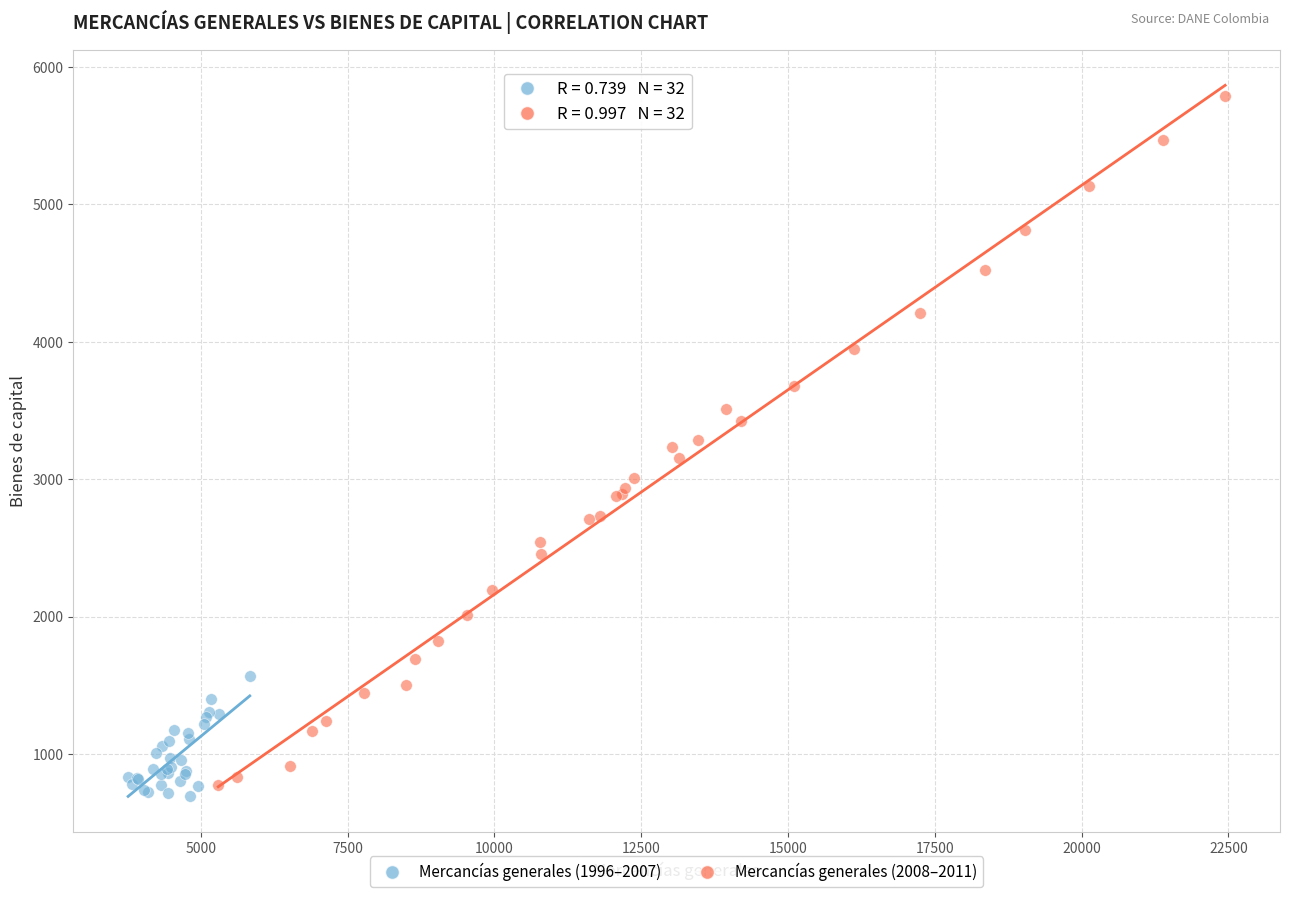

What are all the series names shown in the legend?

Mercancías generales (1996–2007), Mercancías generales (2008–2011)